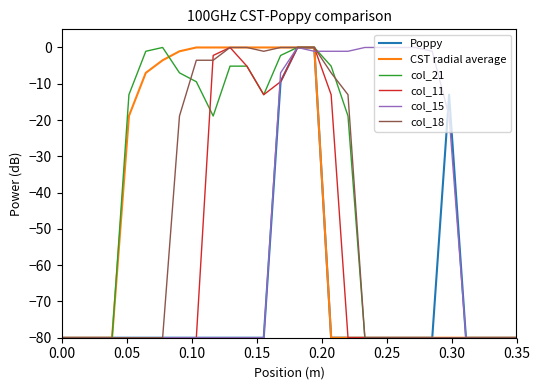

What is the smallest value displayed?

-80.0